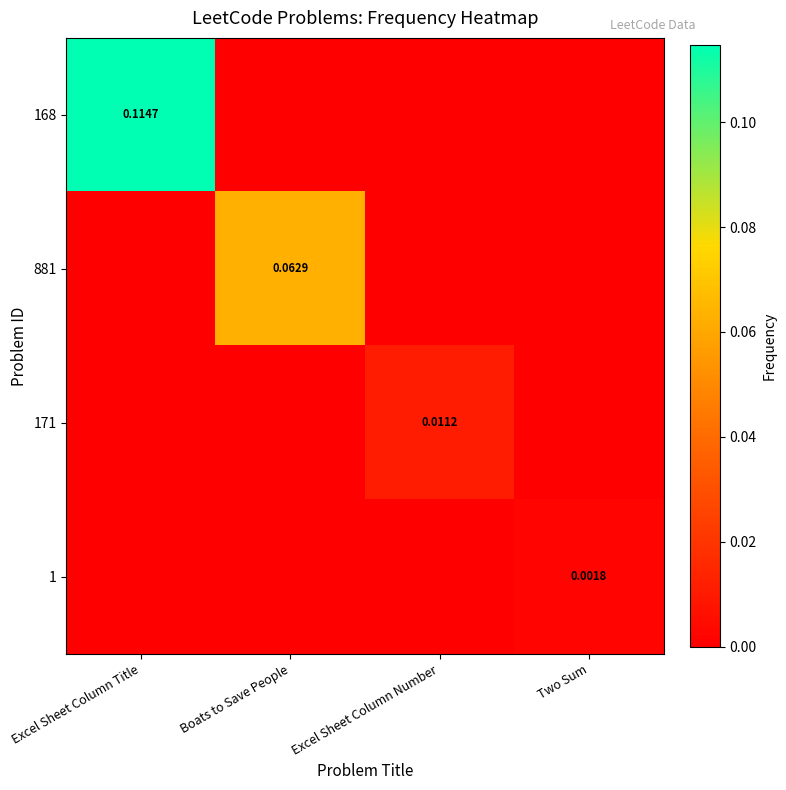

Count the number of data series in this chart.

4